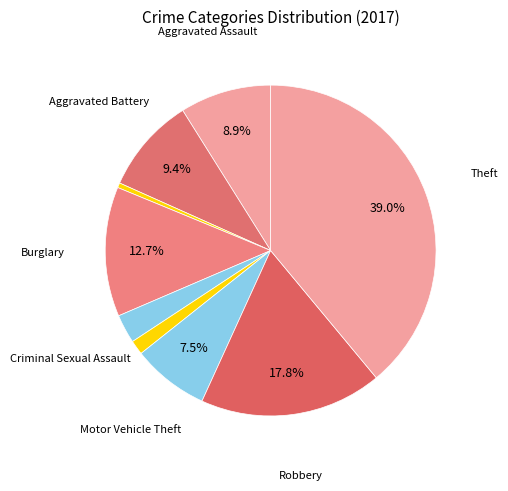

How many slices are in this pie chart?

9